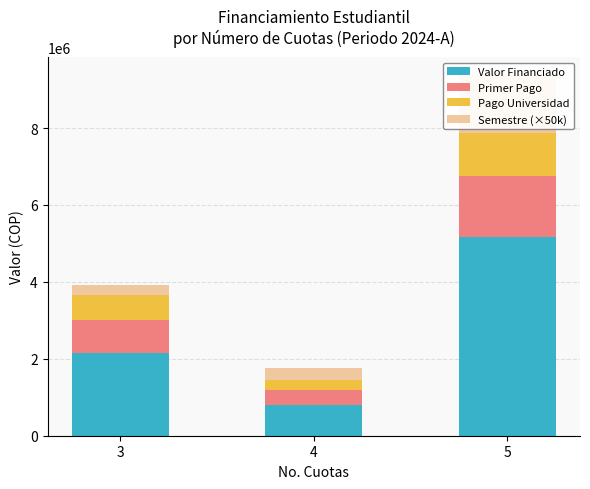

List the series in order of their peak value, lowest first.

Pago Universidad, Semestre (×50k), Primer Pago, Valor Financiado